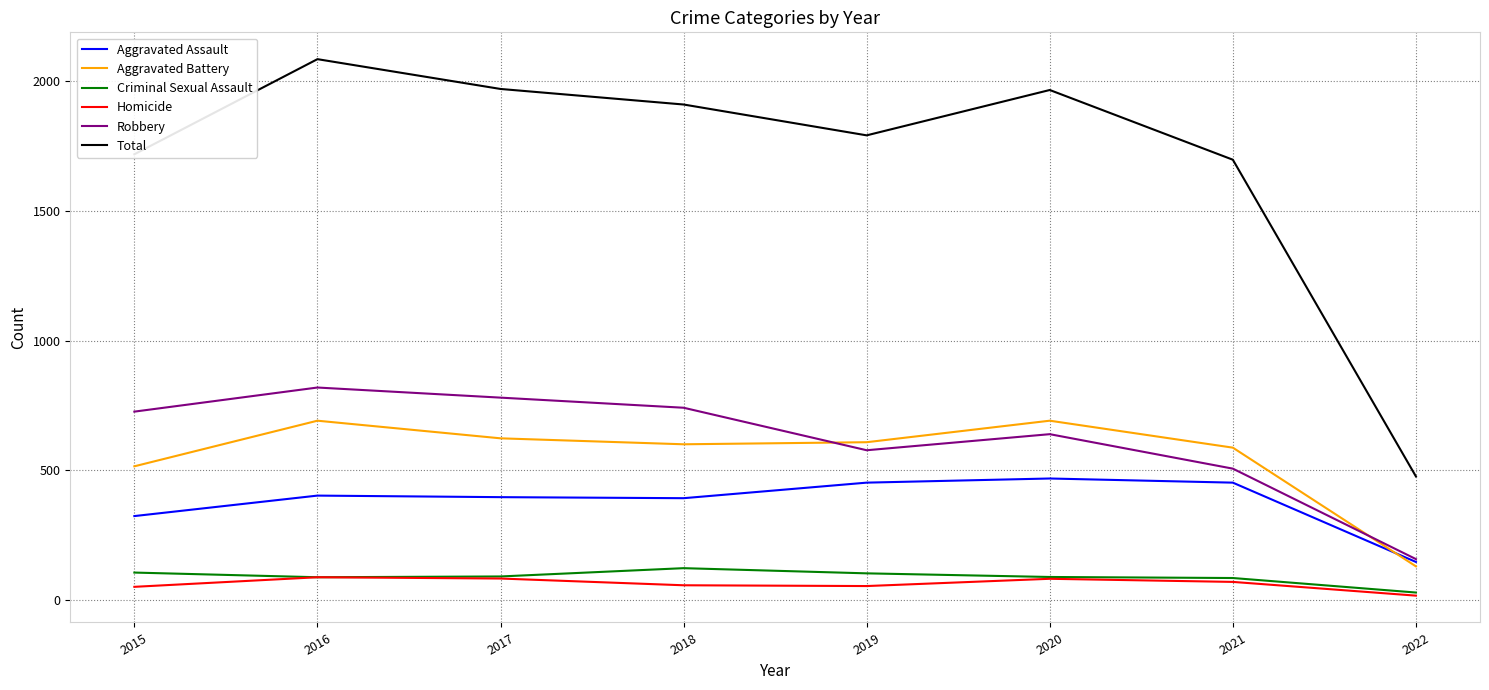

How many categories are shown in the chart?

8